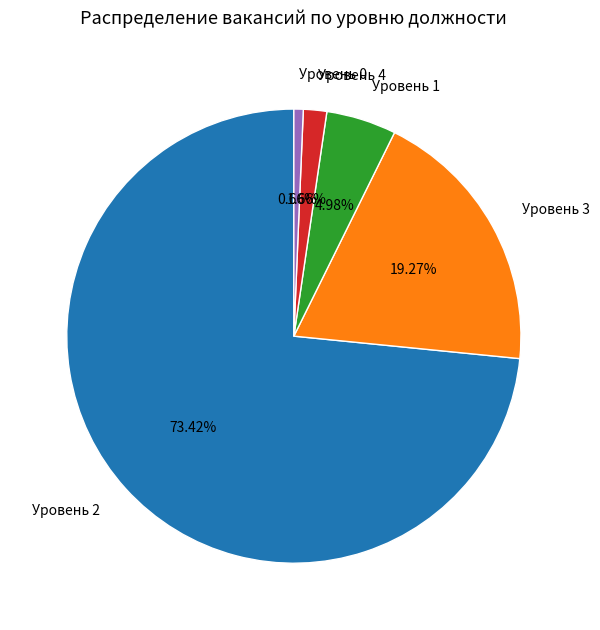

Count the number of slices in the pie.

5